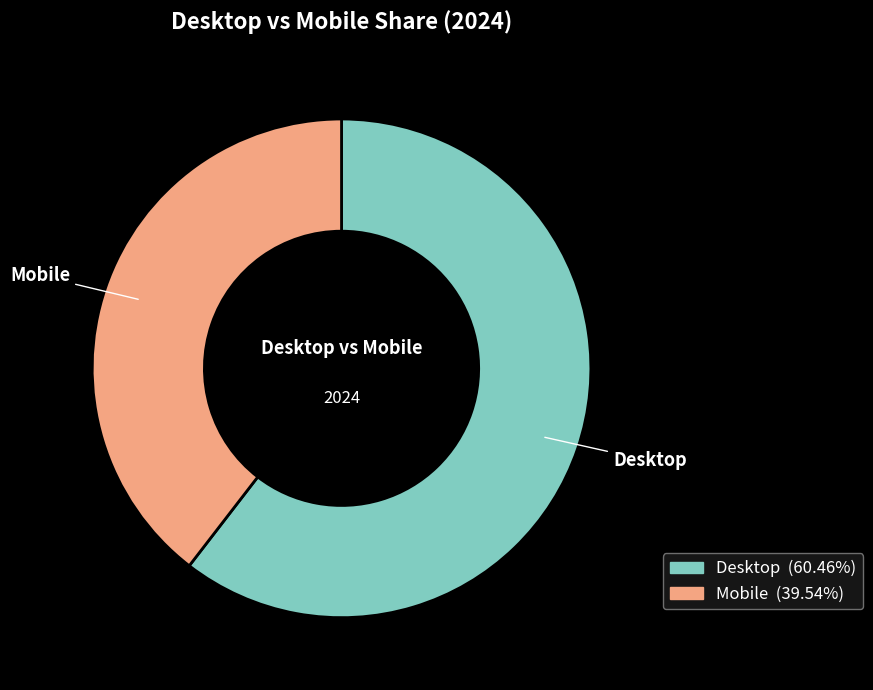

Does Mobile represent more than half of the total?

No